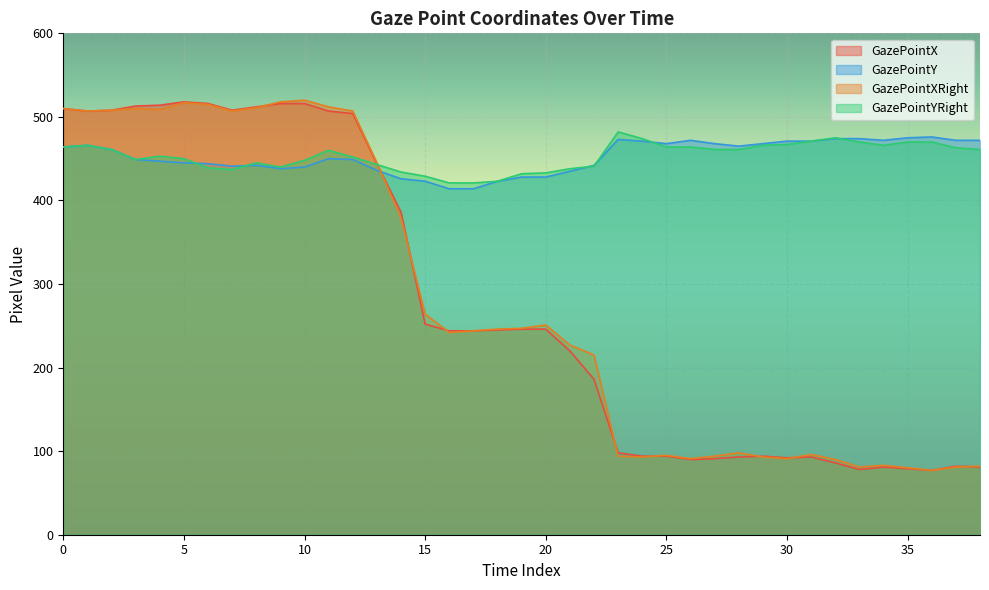

The value of GazePointXRight at 37 is 81. True or false?

True